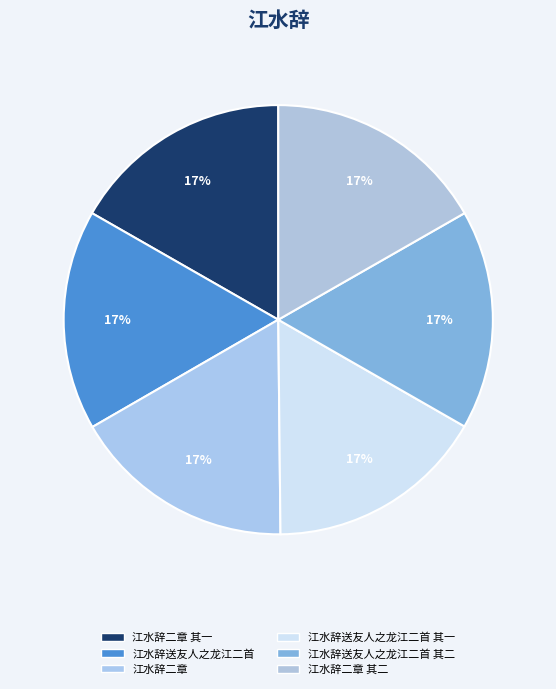

The 江水辞送友人之龙江二首 其二 slice represents 17% of the pie. True or false?

True